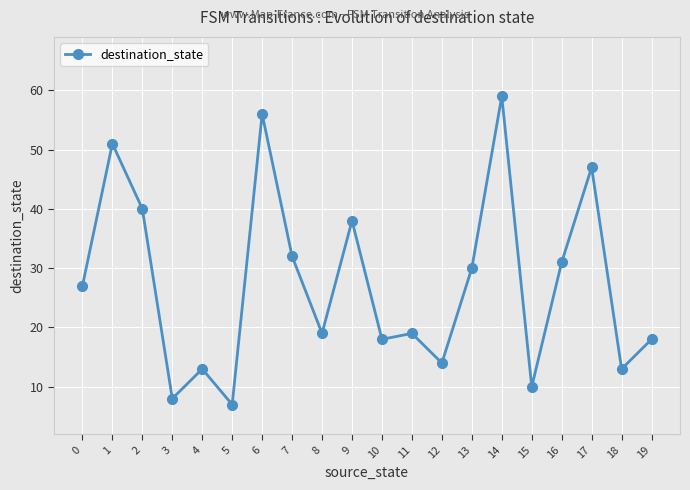

At which category does the data reach its first local peak?

1